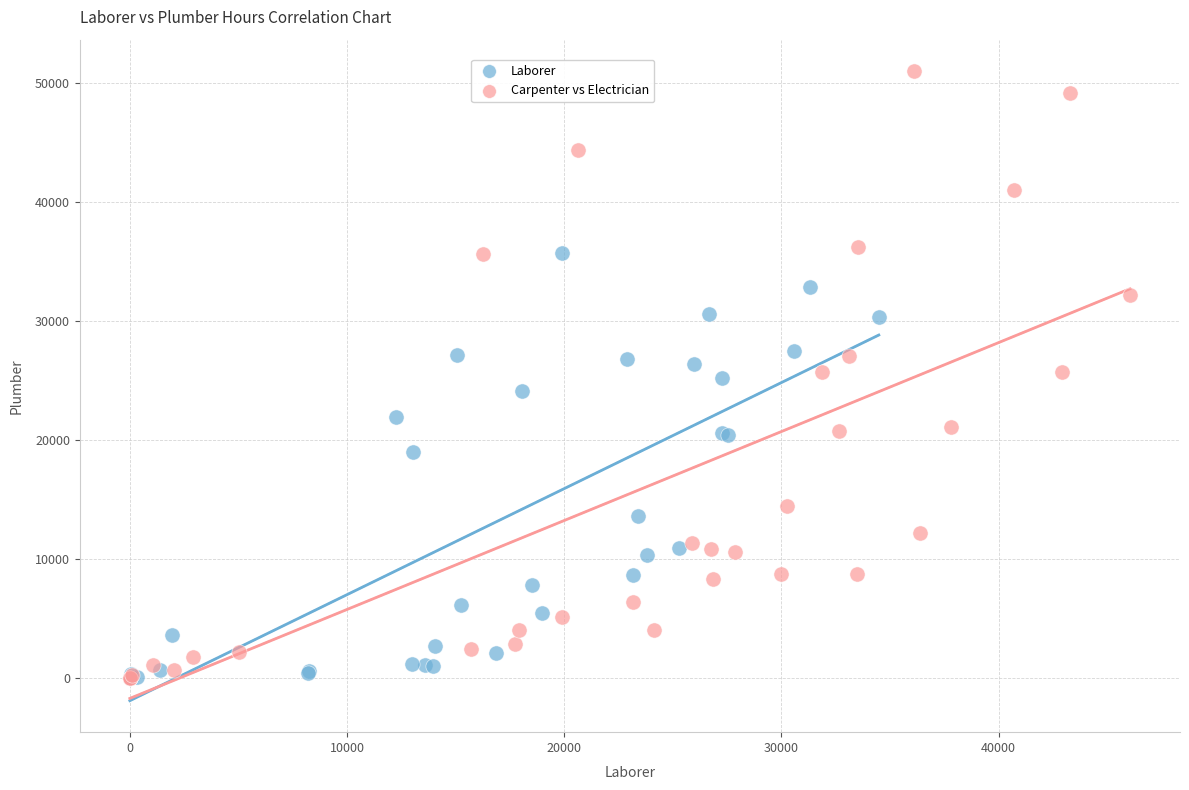

Which series has the widest spread of Y values?

Carpenter vs Electrician